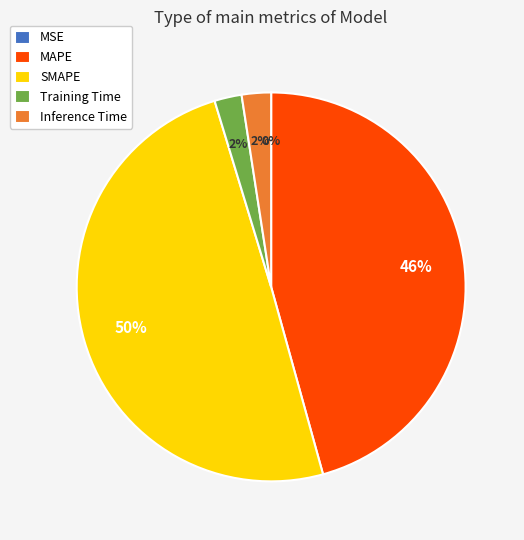

To the nearest percent, what is the average slice percentage?

20%